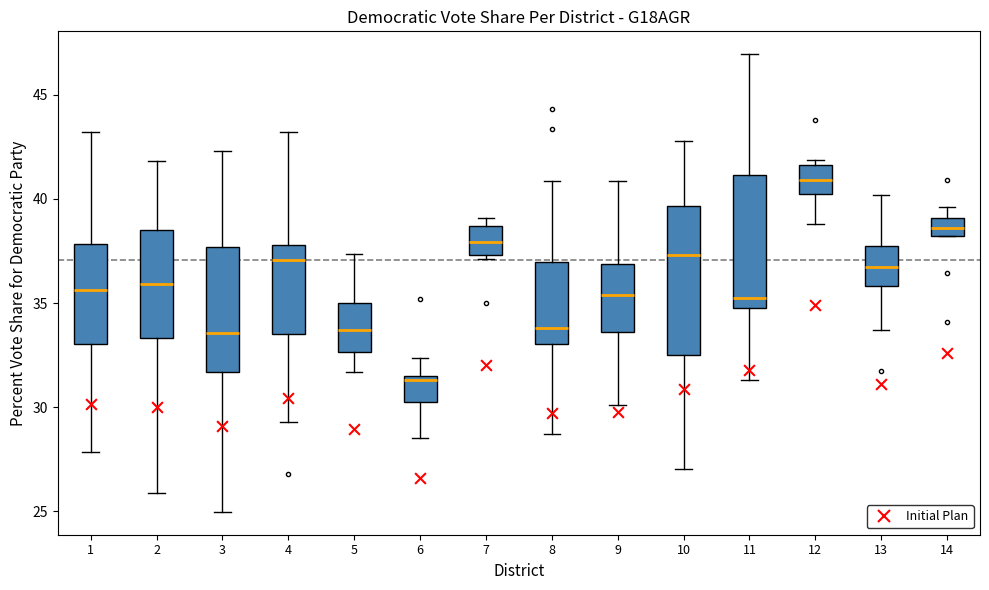

Where does the lower whisker of the box at x = 11 end on the y-axis? The values are not printed on the chart, so give them approximately, as read against the axis.

31.5